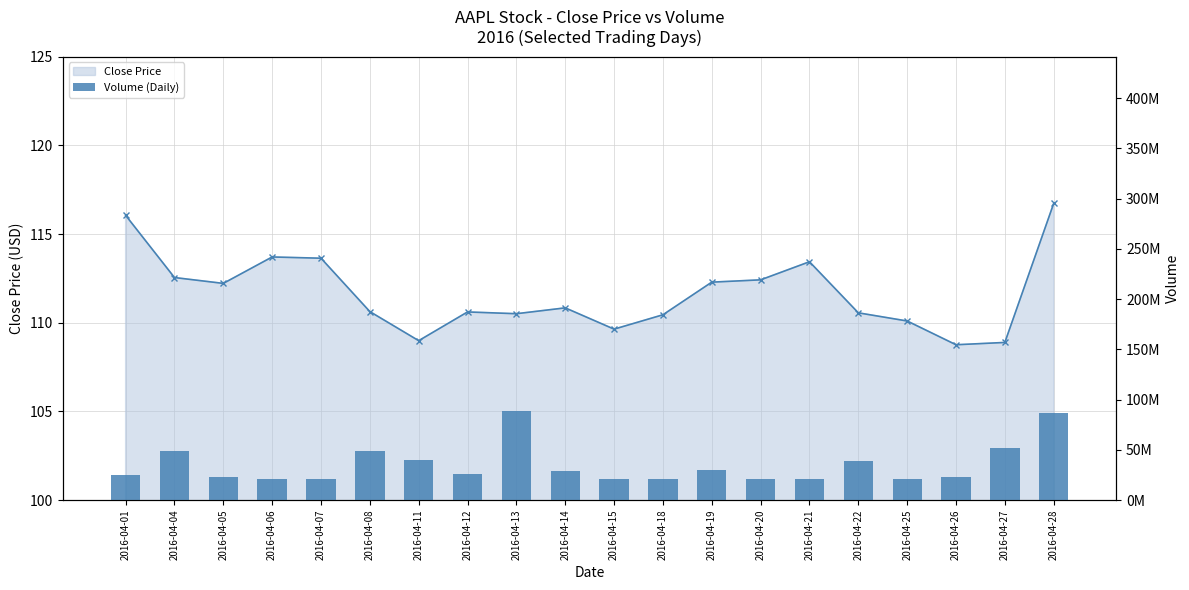

Reading left to right, transcribe all the data shown in this chart.

2016-04-01=24760504	2016-04-04=48487913	2016-04-05=22962365	2016-04-06=20814640	2016-04-07=20714537	2016-04-08=48497808	2016-04-11=39762304	2016-04-12=26248081	2016-04-13=88227393	2016-04-14=28473322	2016-04-15=20922803	2016-04-18=21167199	2016-04-19=30210455	2016-04-20=21027901	2016-04-21=20875230	2016-04-22=38458201	2016-04-25=21017895	2016-04-26=22521534	2016-04-27=52213107	2016-04-28=87110080